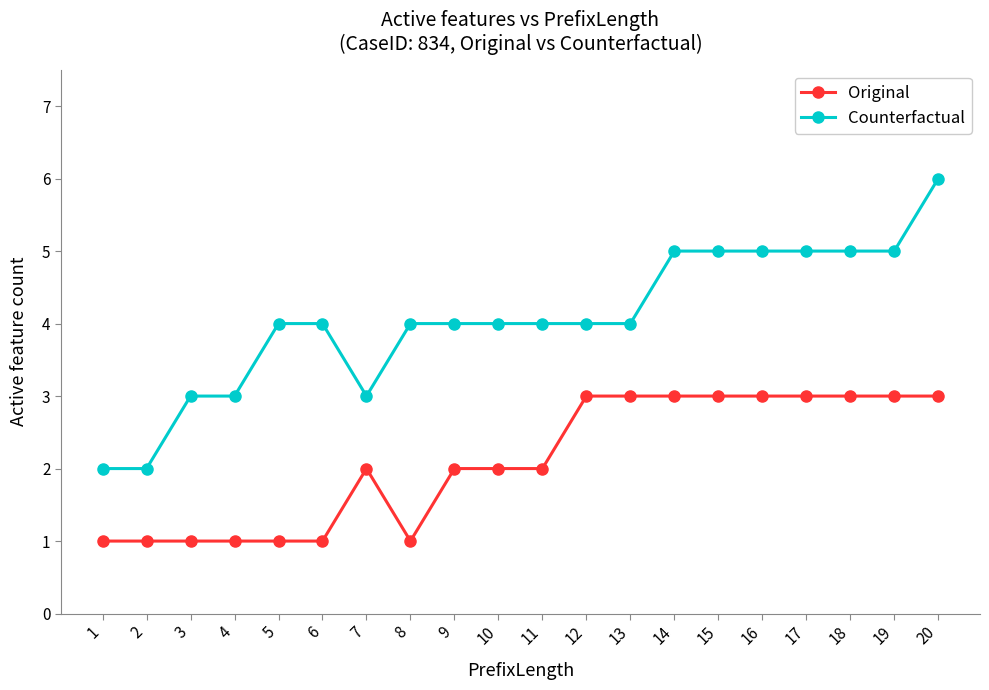

Reading right to left, extract all data points from this chart.

Original: 20=3	19=3	18=3	17=3	16=3	15=3	14=3	13=3	12=3	11=2	10=2	9=2	8=1	7=2	6=1	5=1	4=1	3=1	2=1	1=1
Counterfactual: 20=6	19=5	18=5	17=5	16=5	15=5	14=5	13=4	12=4	11=4	10=4	9=4	8=4	7=3	6=4	5=4	4=3	3=3	2=2	1=2